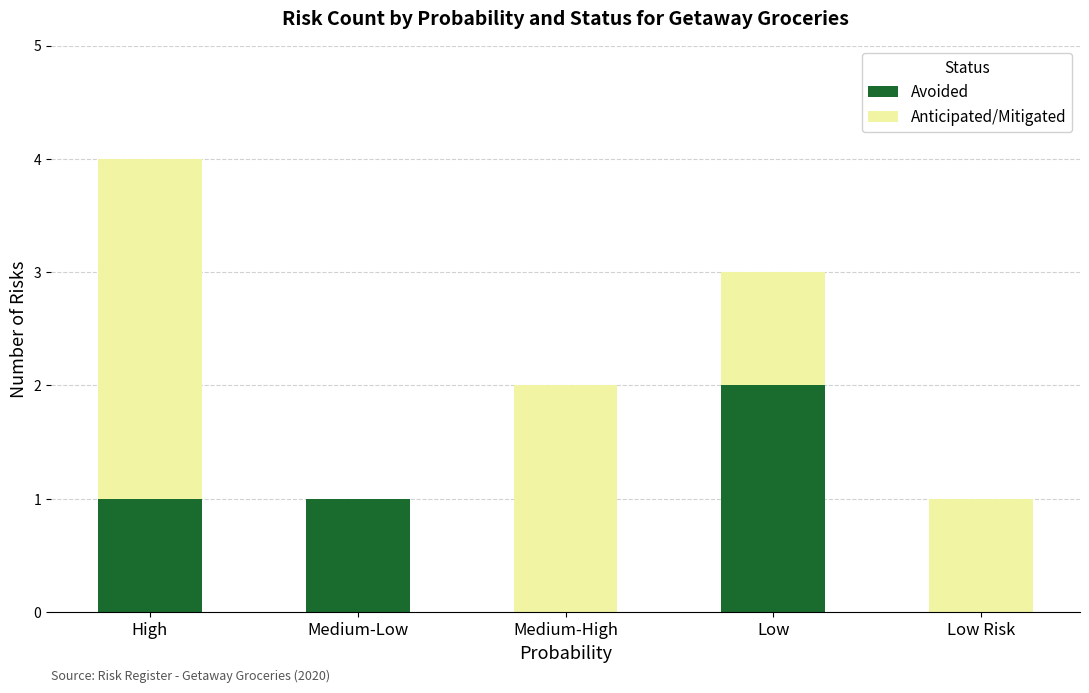

Is it true that Avoided equals 1 at Low?

False